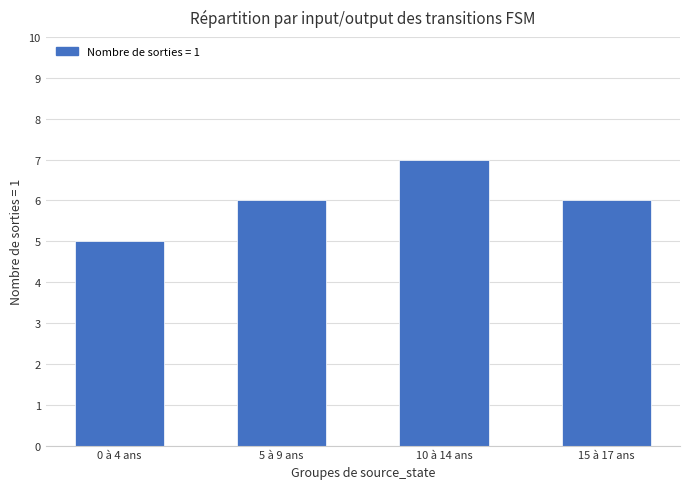

Is it true that the value at 0 à 4 ans is 9?

False